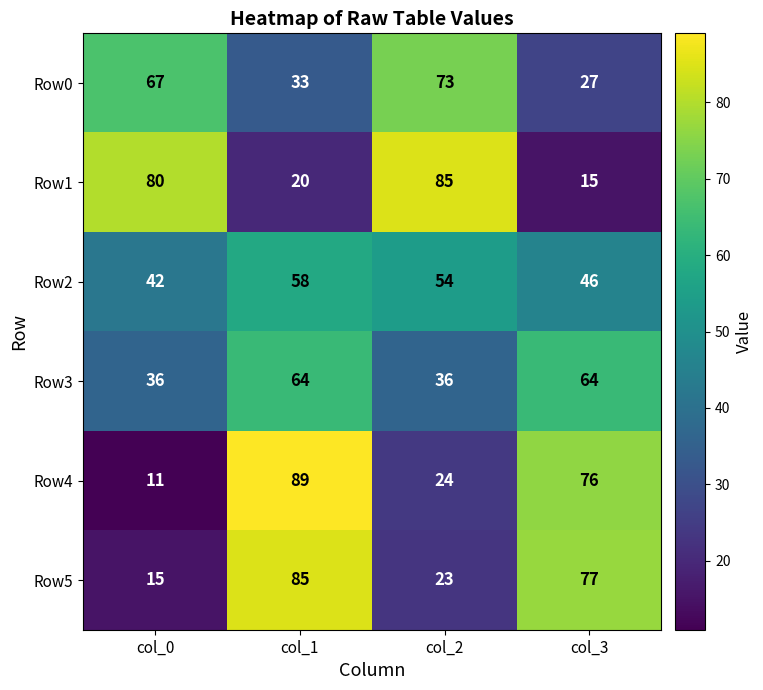

Is it true that Row1 equals 20 at col_1?

True